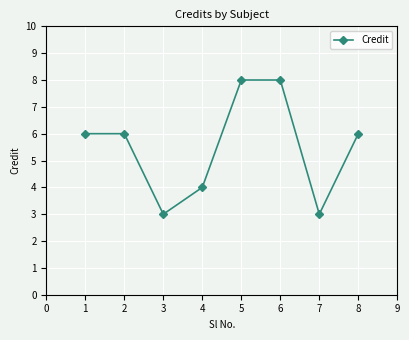

What is the greatest value displayed?

8